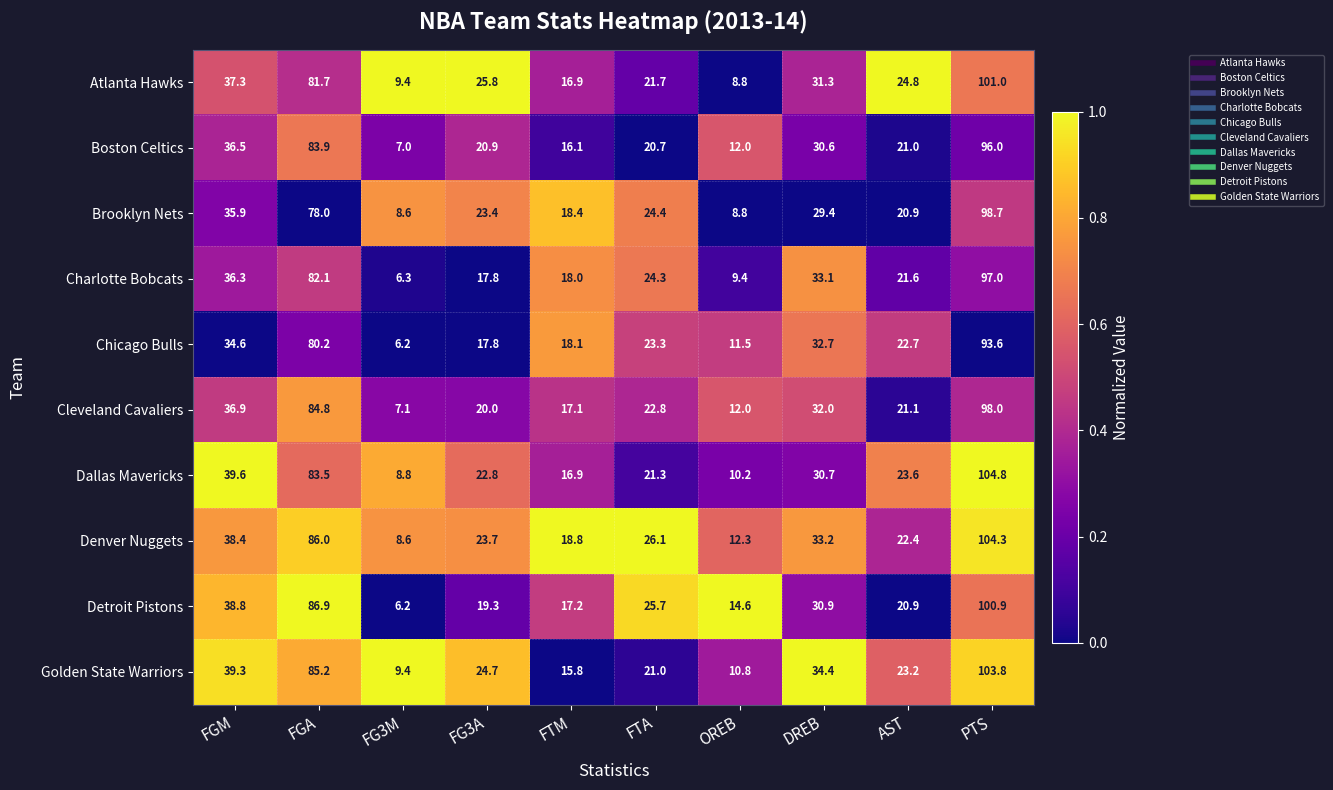

At how many categories does at least one series exceed 26?

5